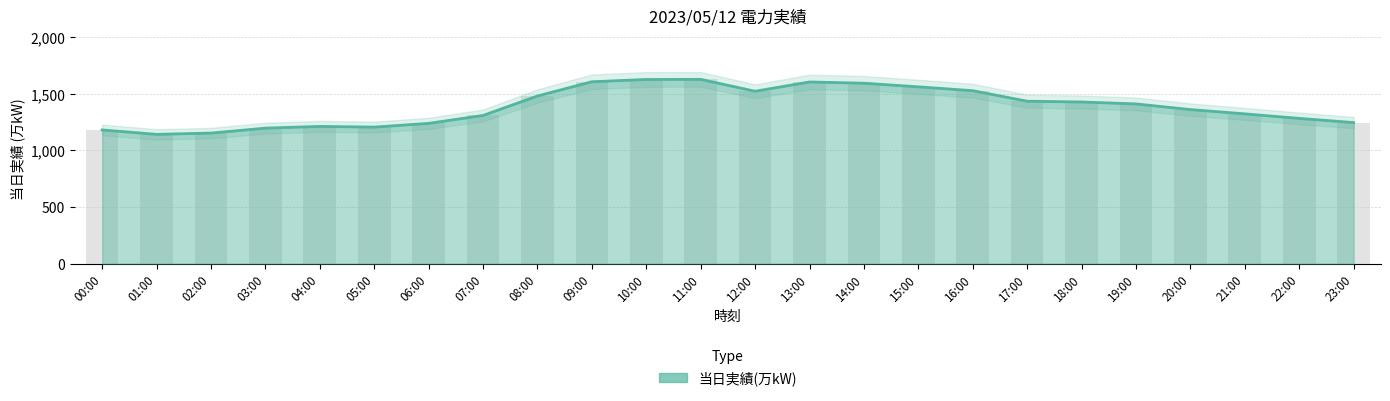

Are the bars horizontal?

No